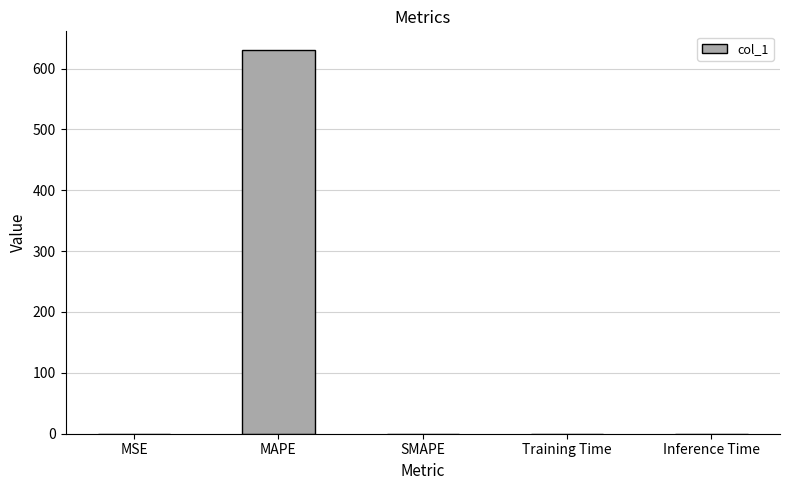

What is the difference between the values at MAPE and SMAPE?

629.6